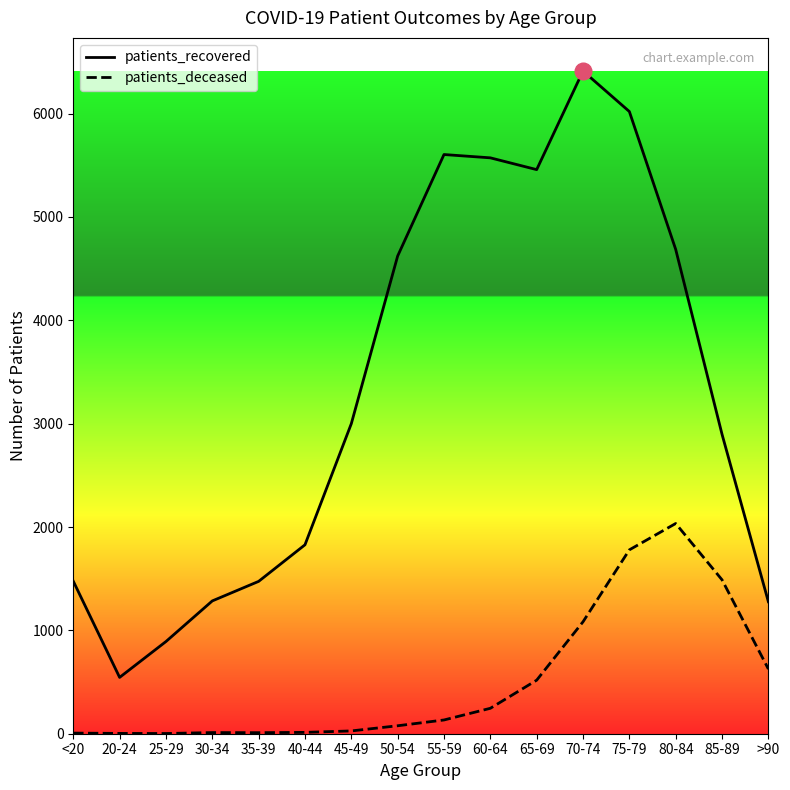

At 85-89, list the series in order from largest to smallest.

patients_recovered, patients_deceased